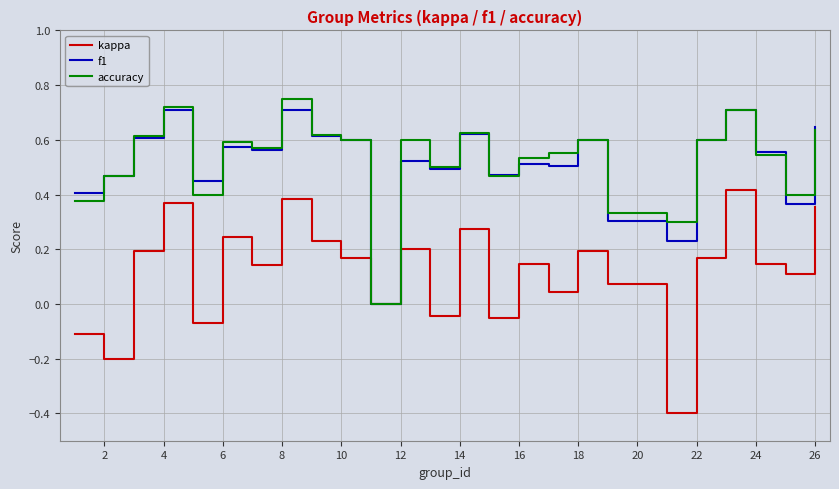

Rank the series by their maximum value, from lowest to highest.

kappa, f1, accuracy